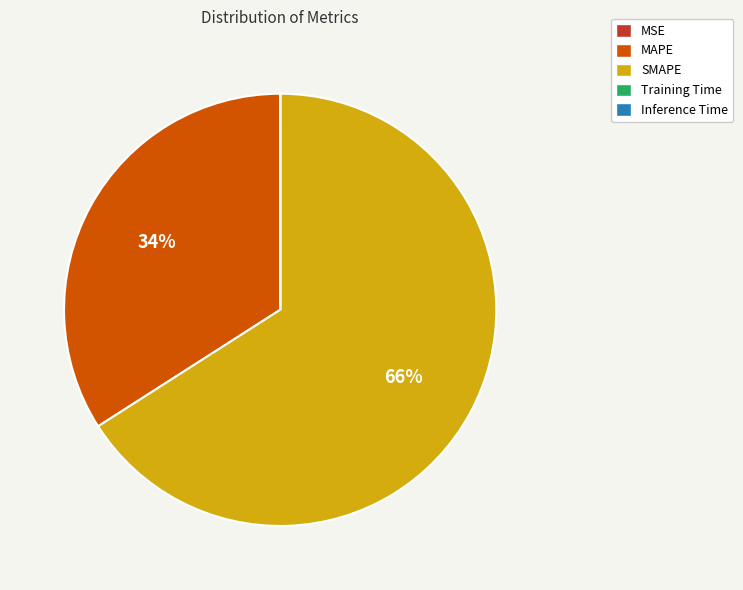

Which slice is the largest?

SMAPE